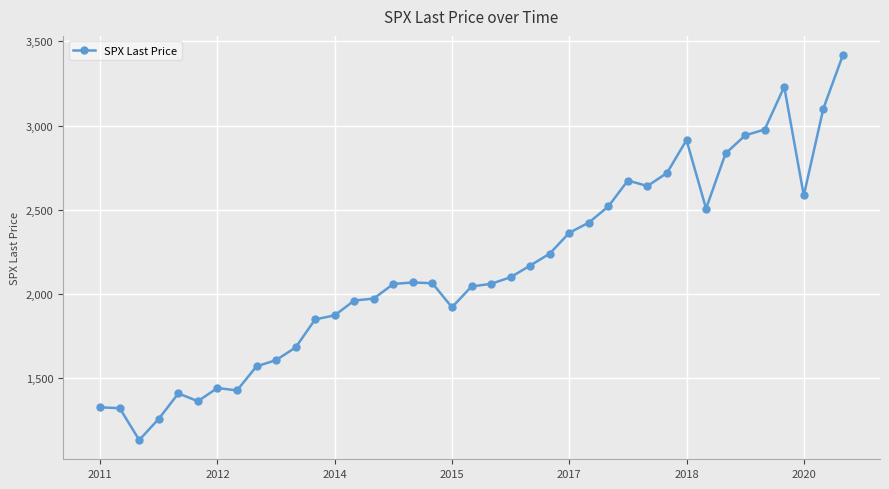

How many lines are shown in the chart?

1